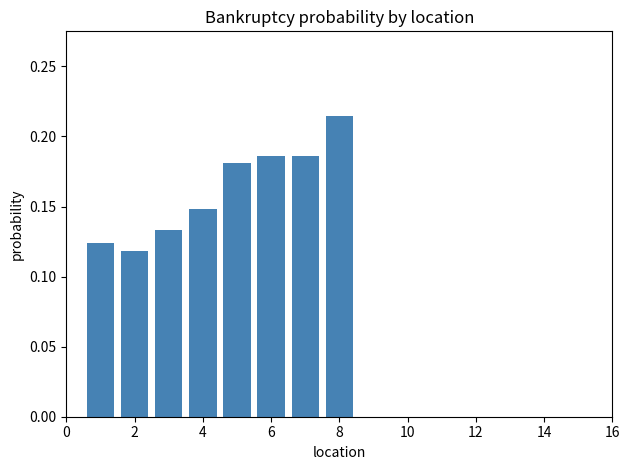

What is the sum of all values?

1.3